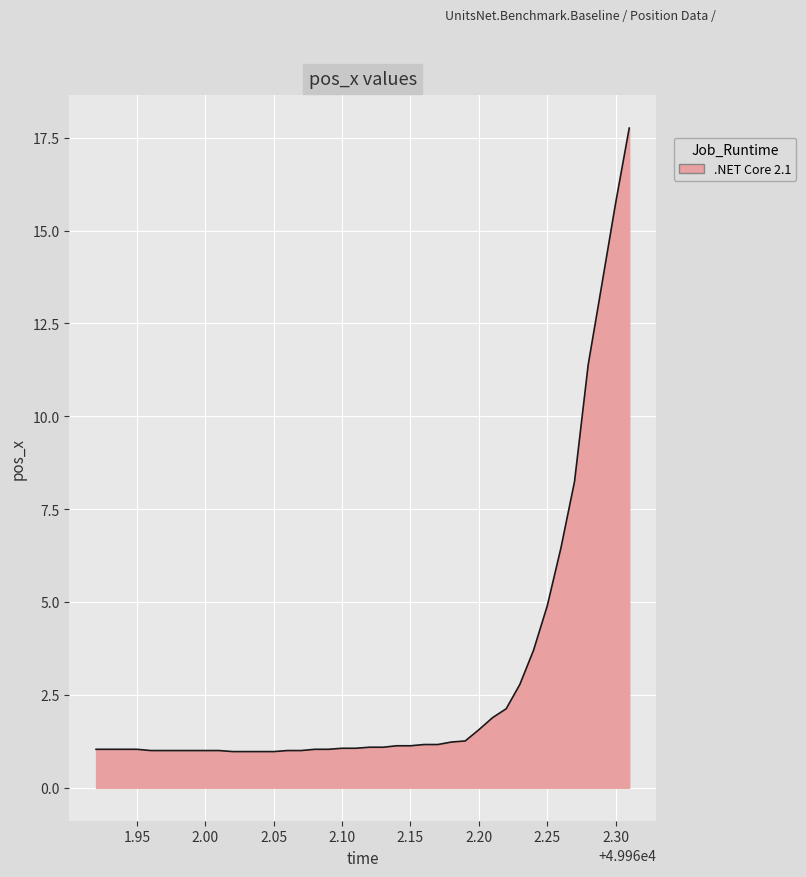

What is the difference between the maximum and minimum values?

16.8